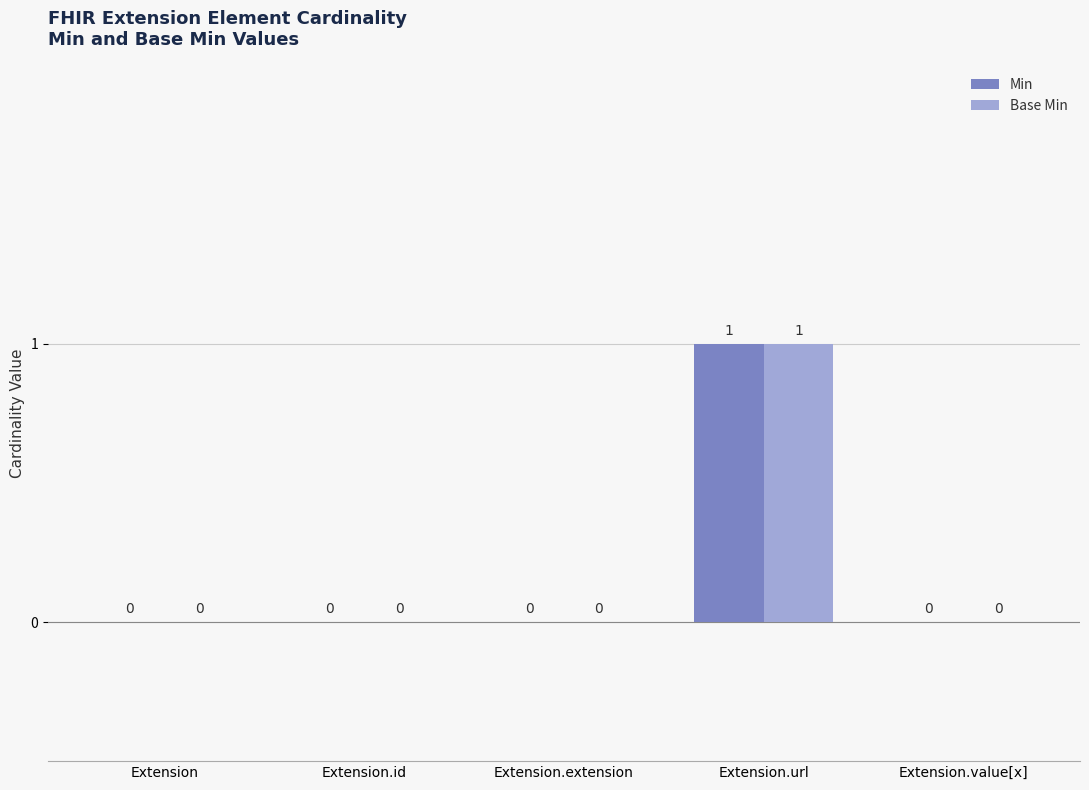

How many Base Min values are between 0 and 1?

5